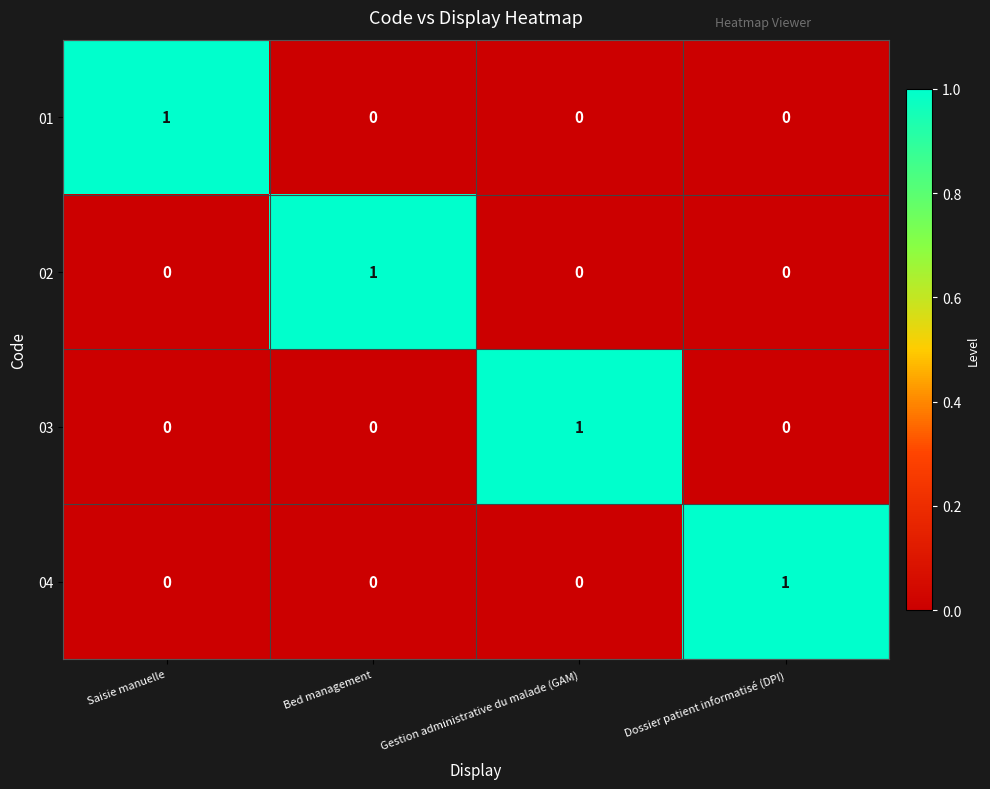

What is the spread (max minus min) of values at Bed management?

1